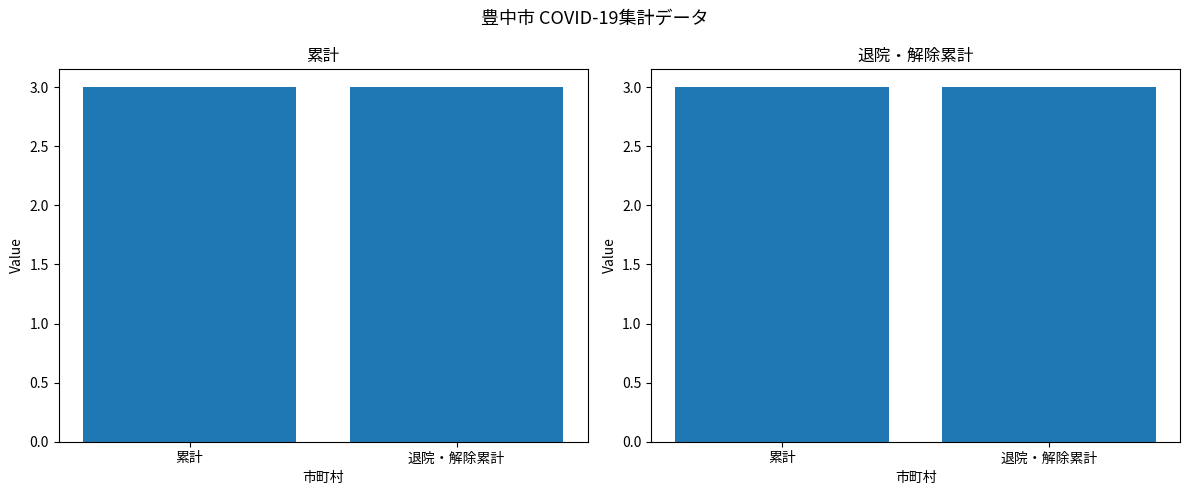

Is the value of 累計 at 豊中市 greater than the value of 退院・解除累計 at 7?

No